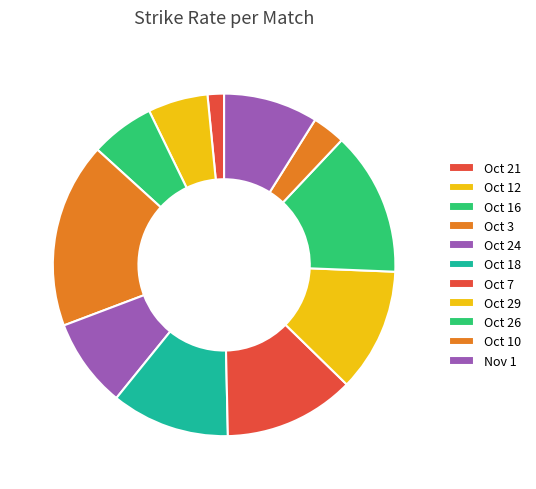

Do Oct 3 and Oct 12 together represent more than half of the pie?

No